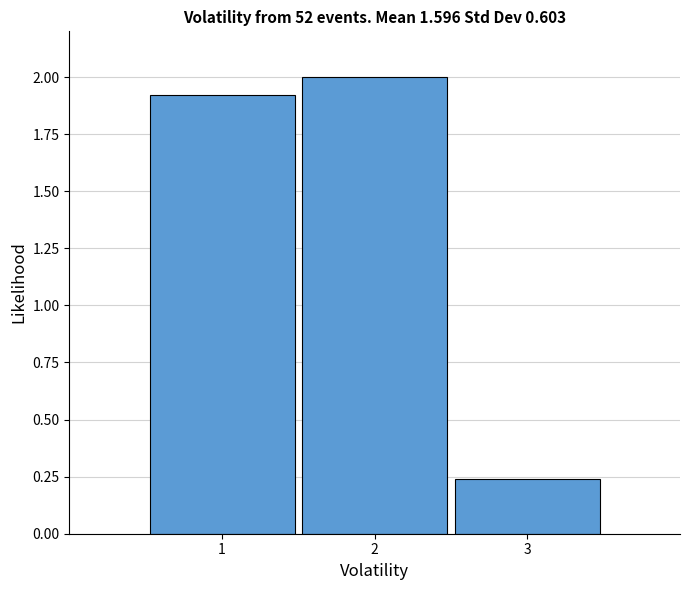

Reading left to right, list every bar in this chart as the range it spans on the x-axis followed by its height. The values are not printed on the chart, so give them approximately, as read against the axis.

0.5 to 1.5: 1.90
1.5 to 2.5: 2.00
2.5 to 3.5: 0.25